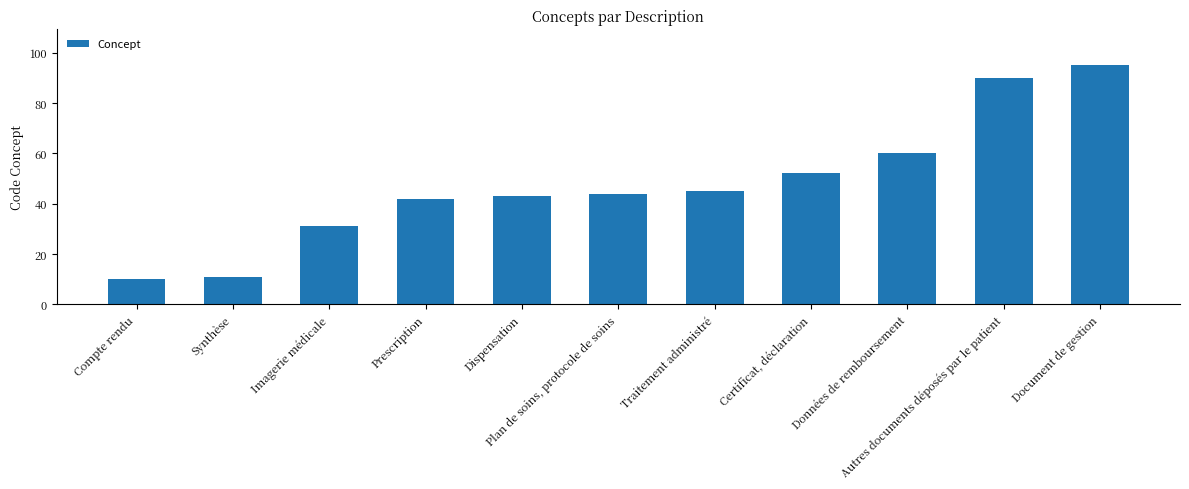

Rank the categories by value from highest to lowest.

Document de gestion, Autres documents déposés par le patient, Données de remboursement, Certificat, déclaration, Traitement administré, Plan de soins, protocole de soins, Dispensation, Prescription, Imagerie médicale, Synthèse, Compte rendu